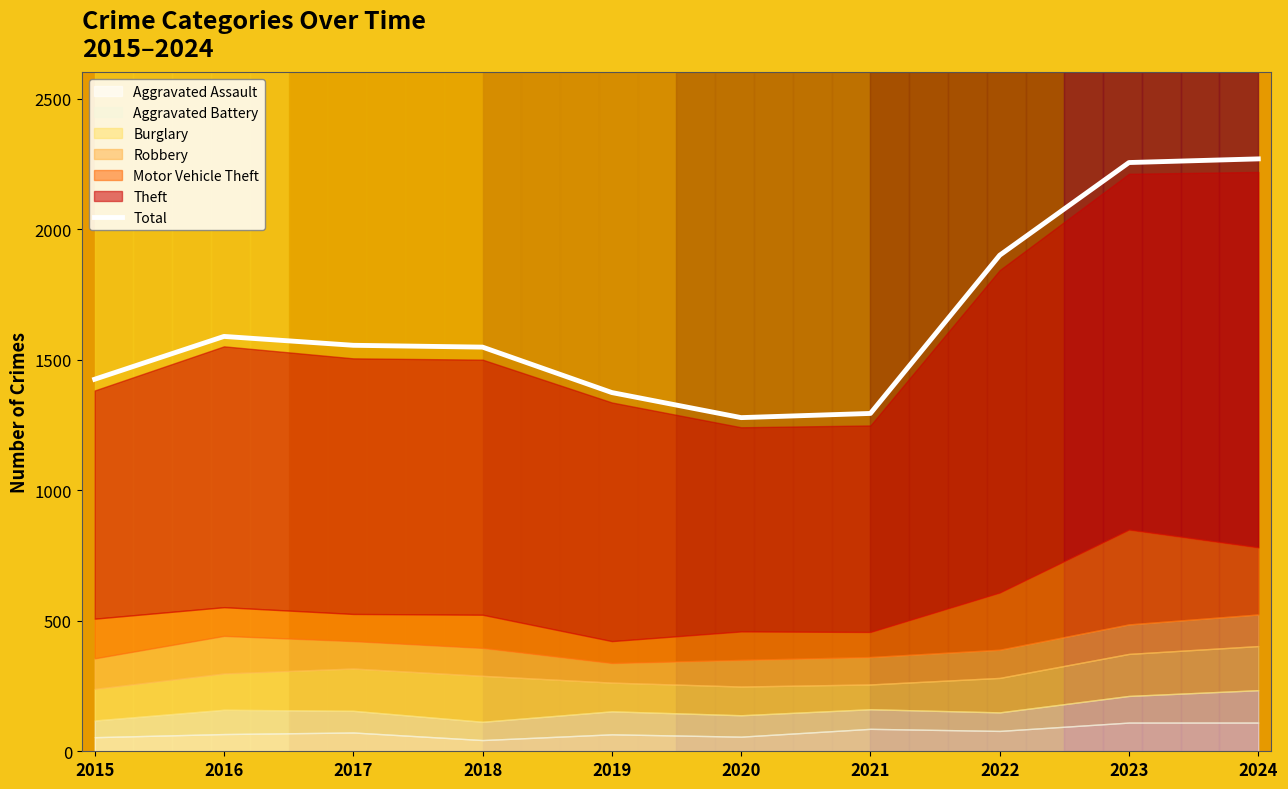

Count the number of categories in the chart.

10